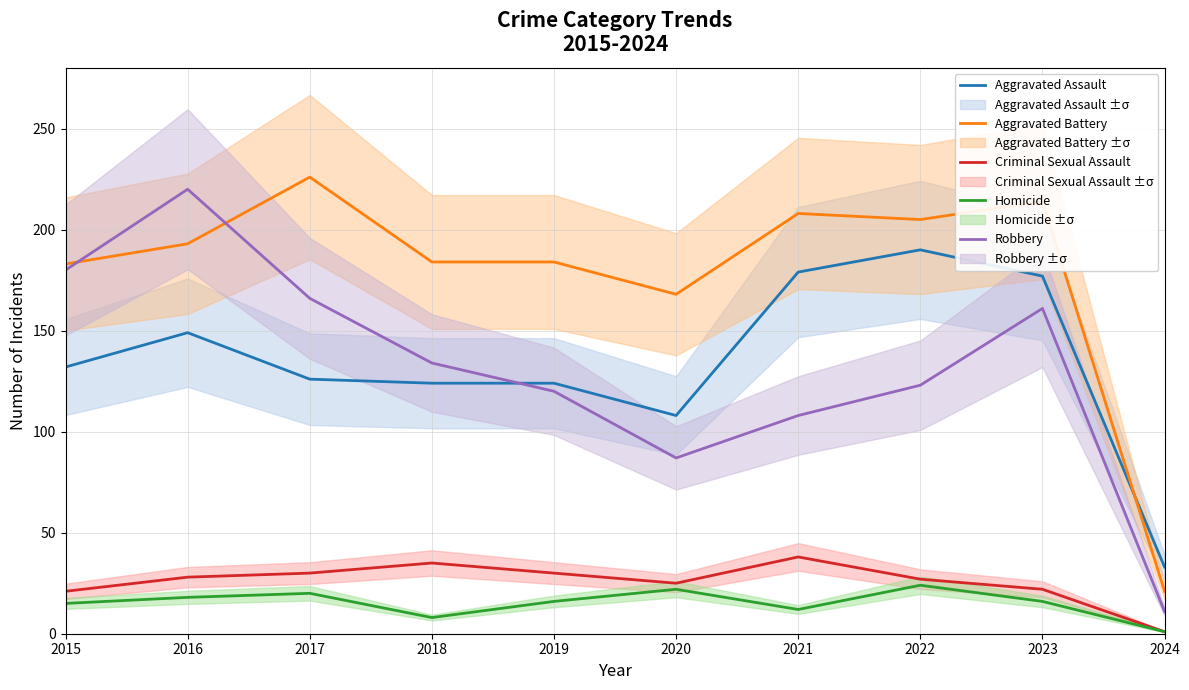

What is the total value across all series at 2015?

531